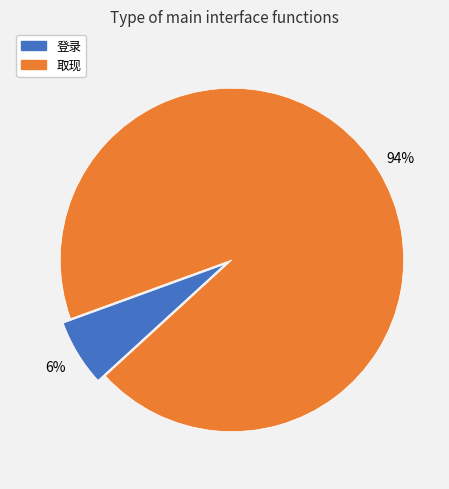

Which slice represents more than half of the pie?

取现